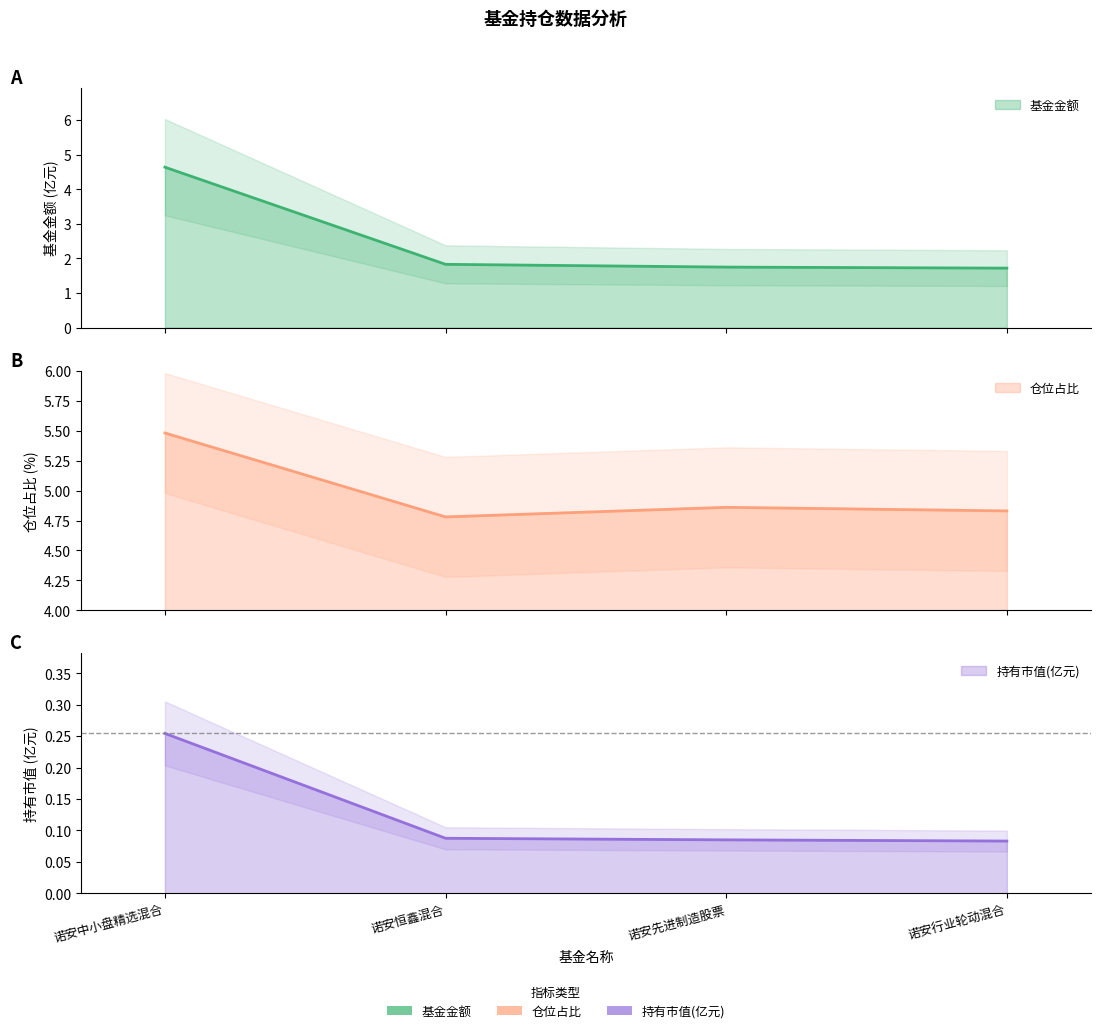

Is it true that 持有市值(亿元) equals 0.1 at 诺安先进制造股票?

True